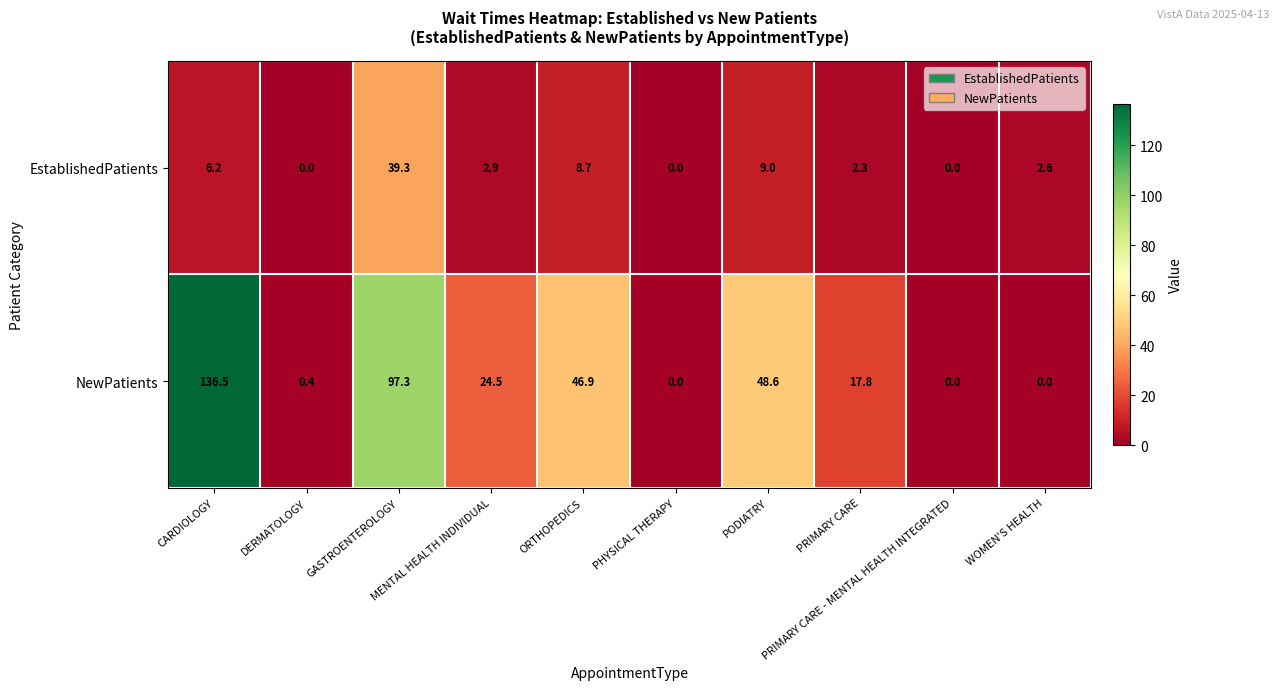

Rank the series by their maximum value, from highest to lowest.

NewPatients, EstablishedPatients